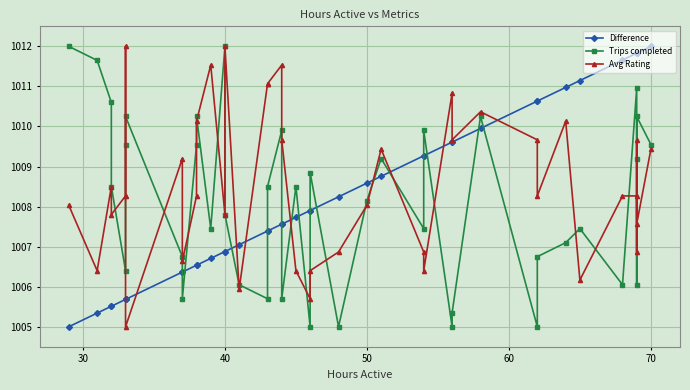

How many data points does each series have?

40